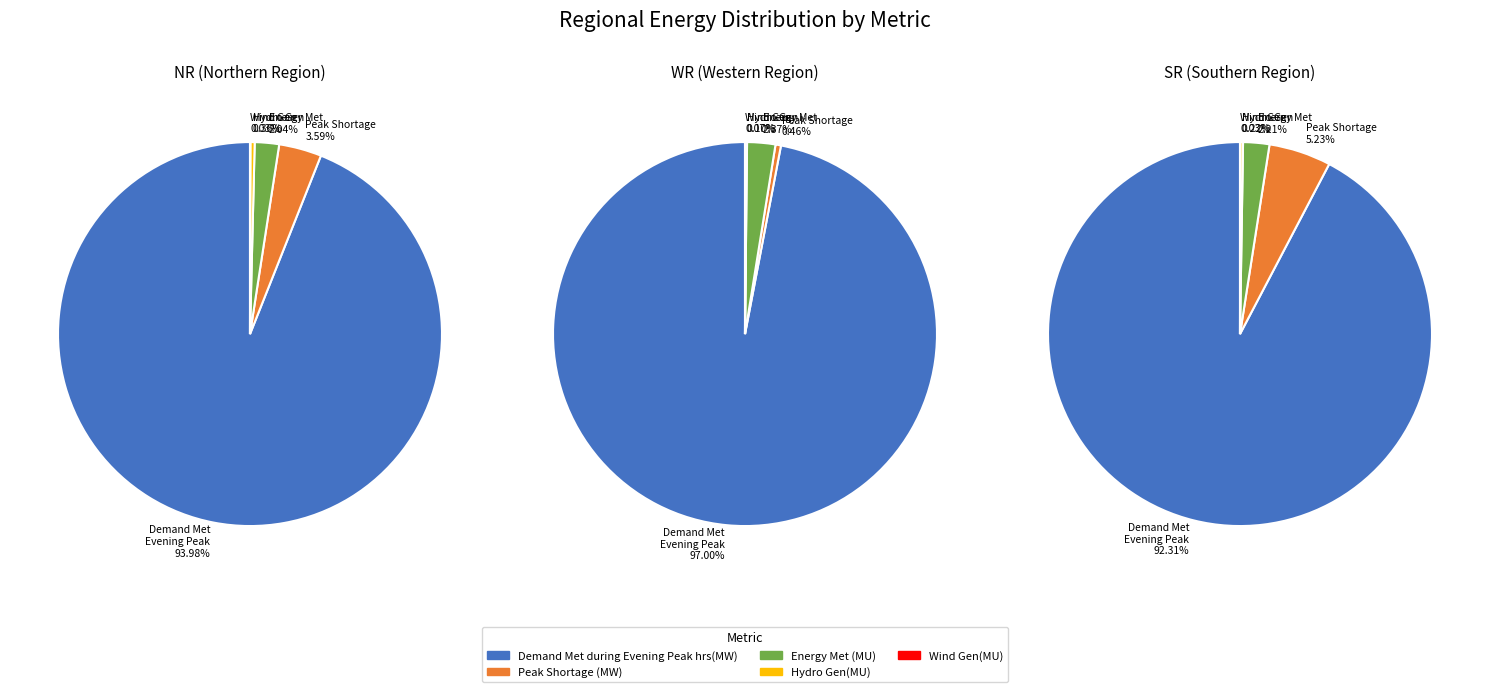

Rank the series at Wind Gen(MU) from highest to lowest value.

WR, NR, SR